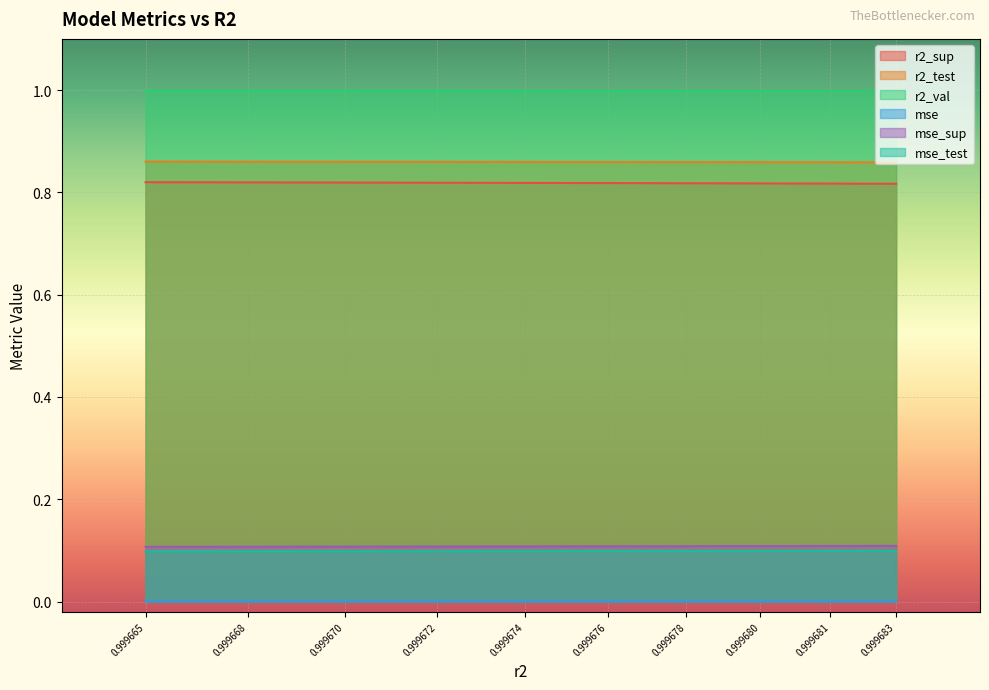

Does the chart display data point markers on the line(s)?

No